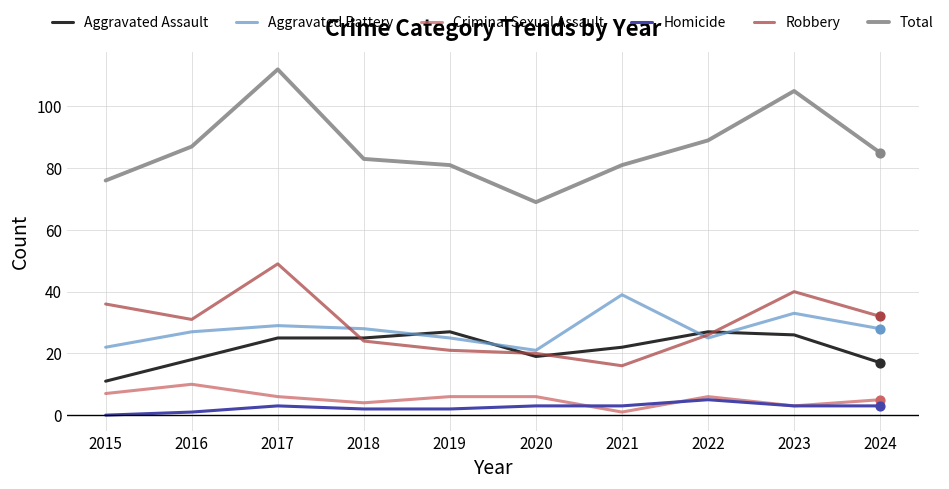

Which series has the widest spread of values?

Total